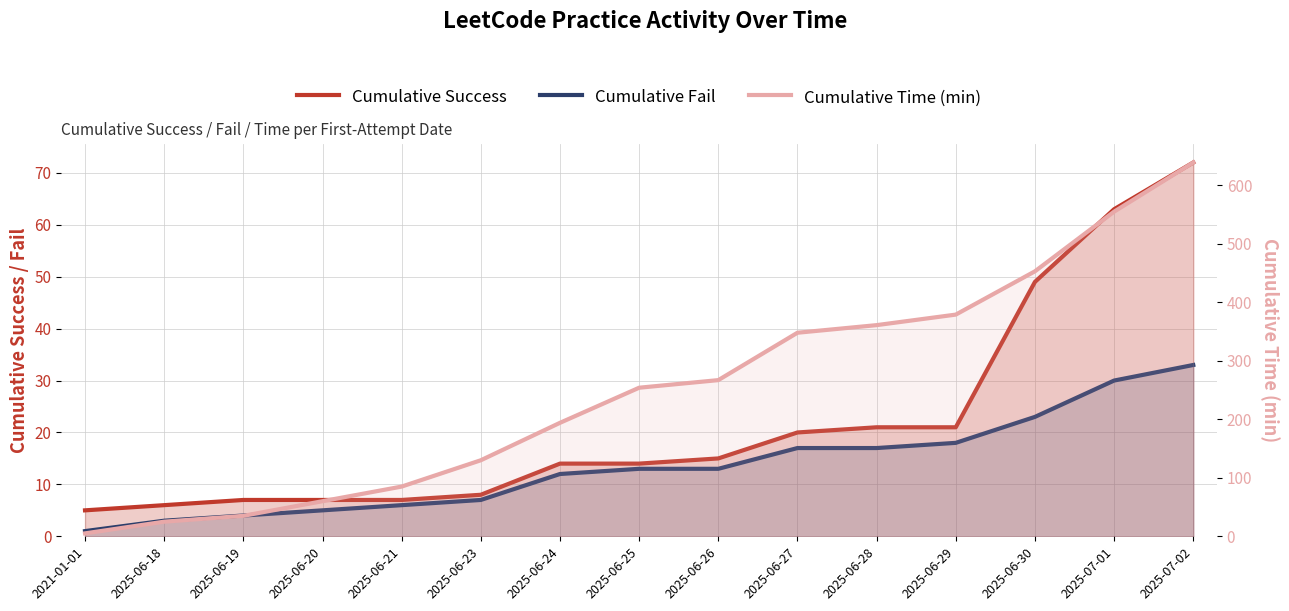

How many data points in Cumulative Success are less than 14?

6